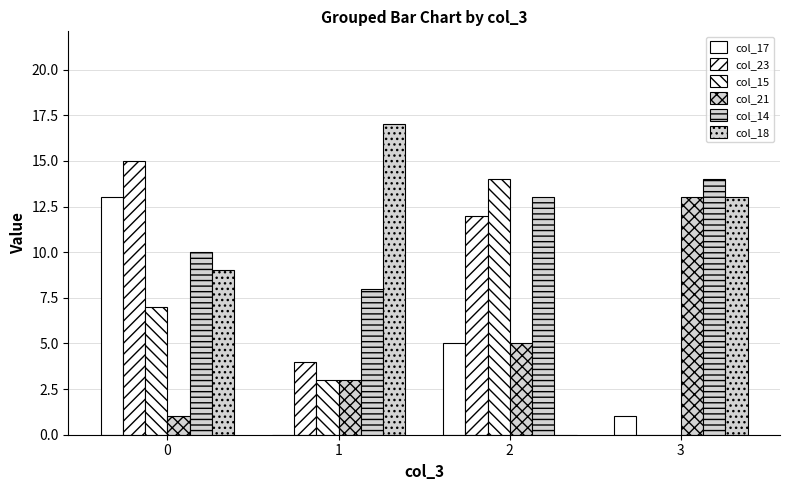

Count the number of data series in this chart.

6